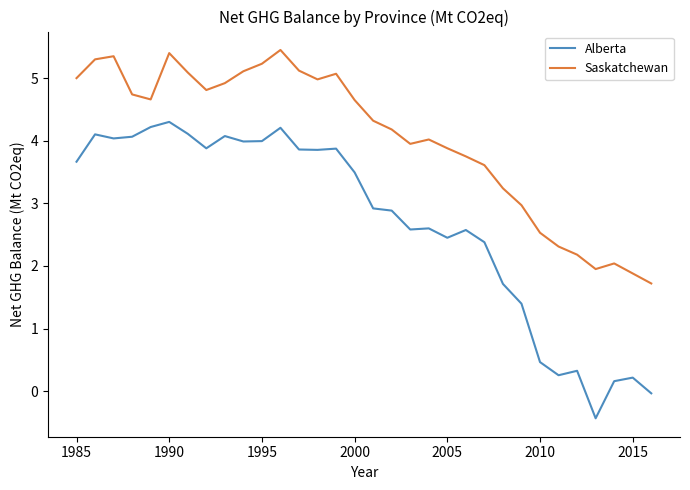

What is the highest value of the Saskatchewan series?

5.5